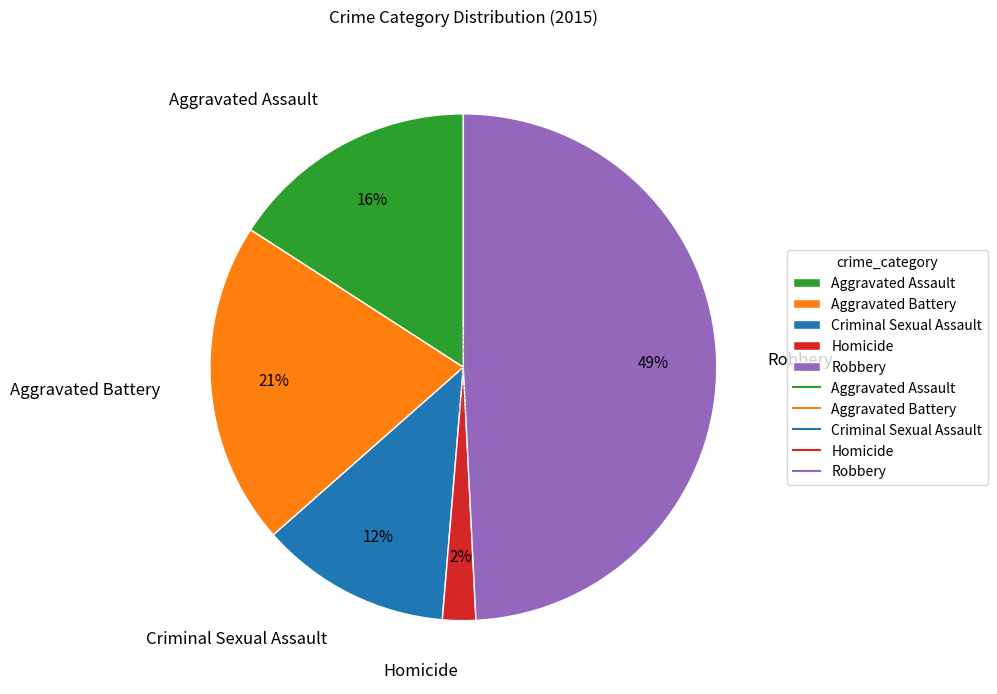

Rank the categories by value from lowest to highest.

Homicide, Criminal Sexual Assault, Aggravated Assault, Aggravated Battery, Robbery